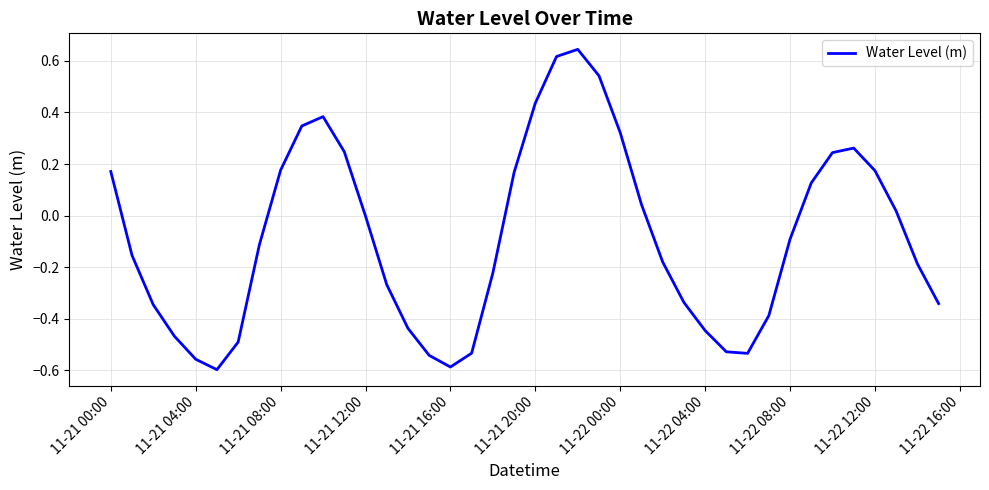

True or false: the data shows -0.6 at 11-21 16:00.

True